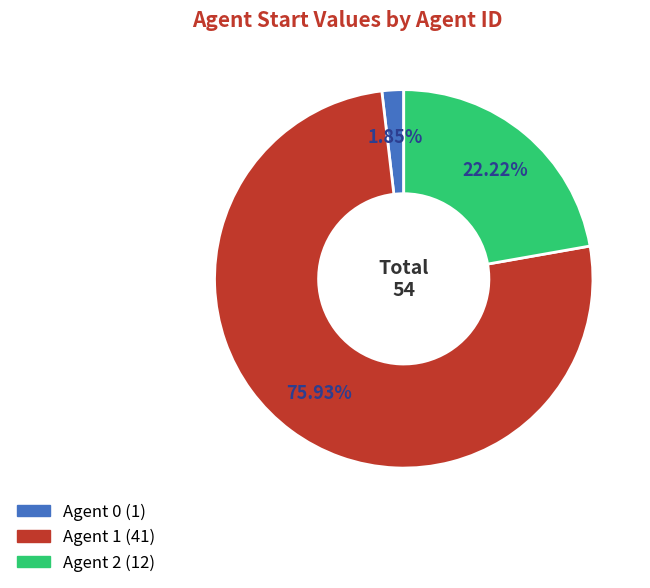

Does any single category account for the majority?

Yes